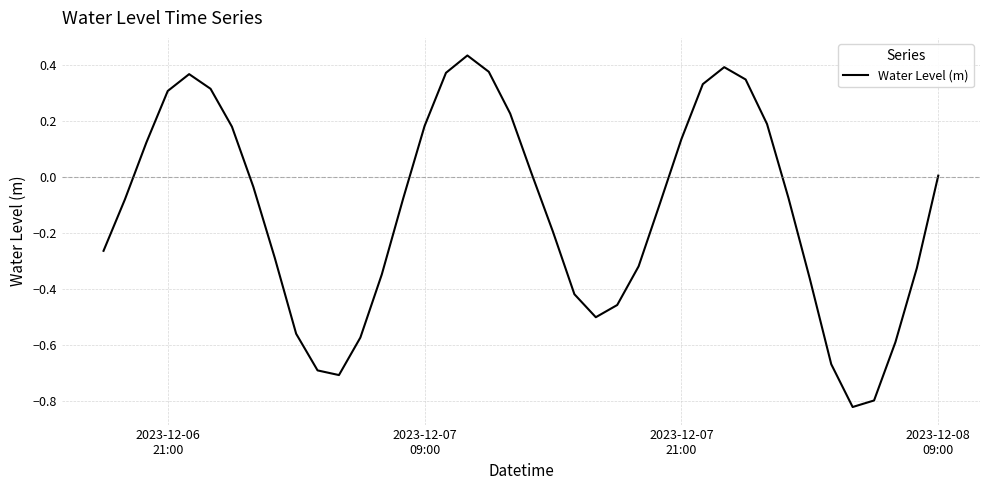

What is the difference between the maximum and minimum values?

1.3